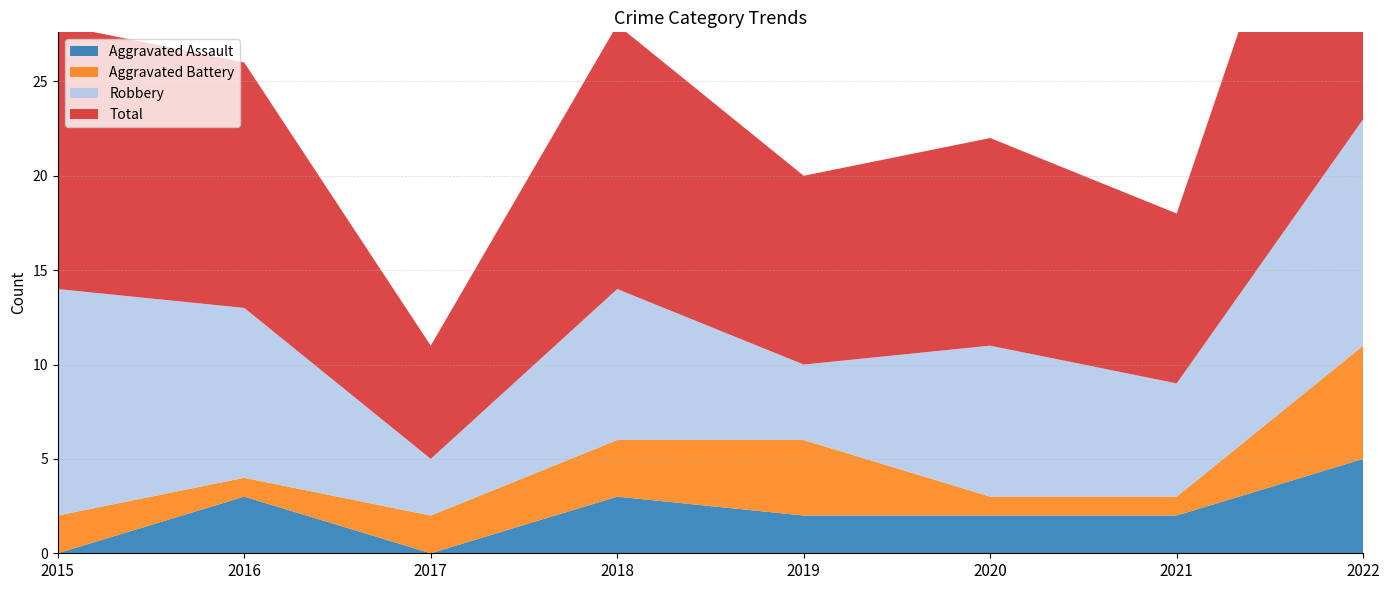

Reading left to right, extract all data points from this chart.

Aggravated Assault: 0	3	0	3	2	2	2	5
Aggravated Battery: 2	1	2	3	4	1	1	6
Robbery: 12	9	3	8	4	8	6	12
Total: 14	13	6	14	10	11	9	24